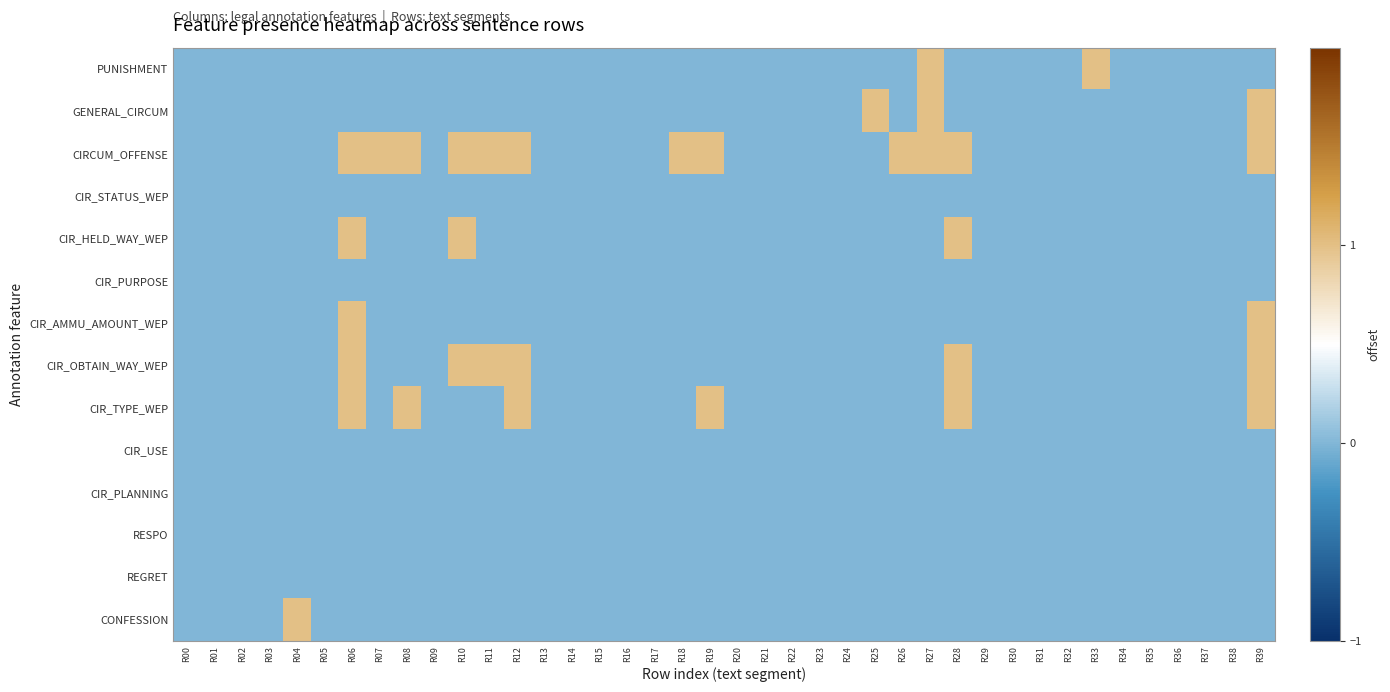

At which category does the chart reach its peak across all series?

R27